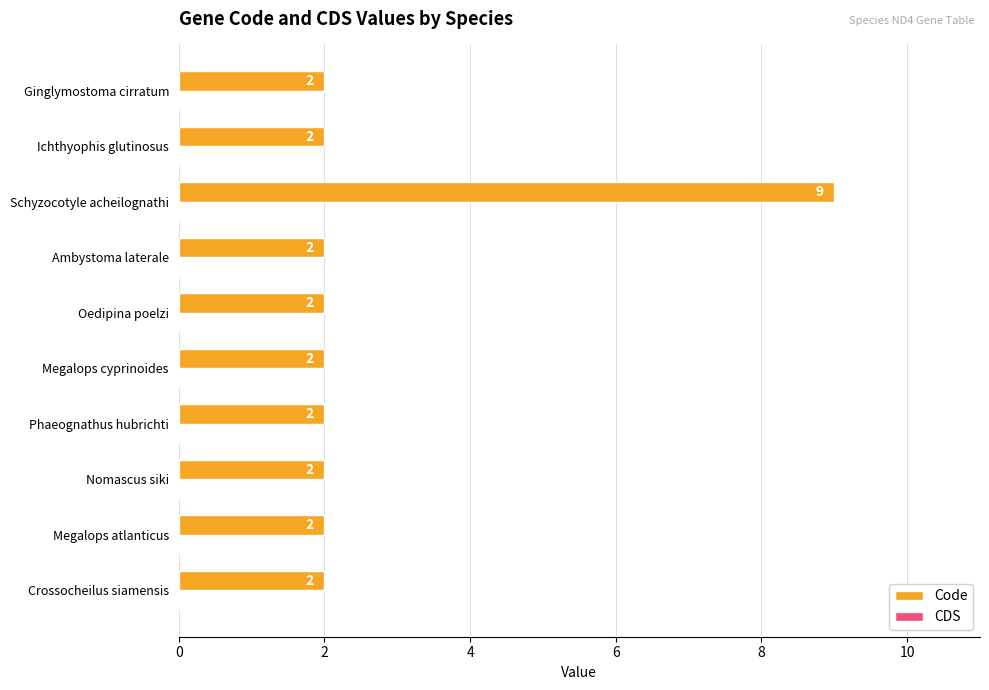

What is the sum of the values at Ambystoma laterale and Megalops cyprinoides?

4